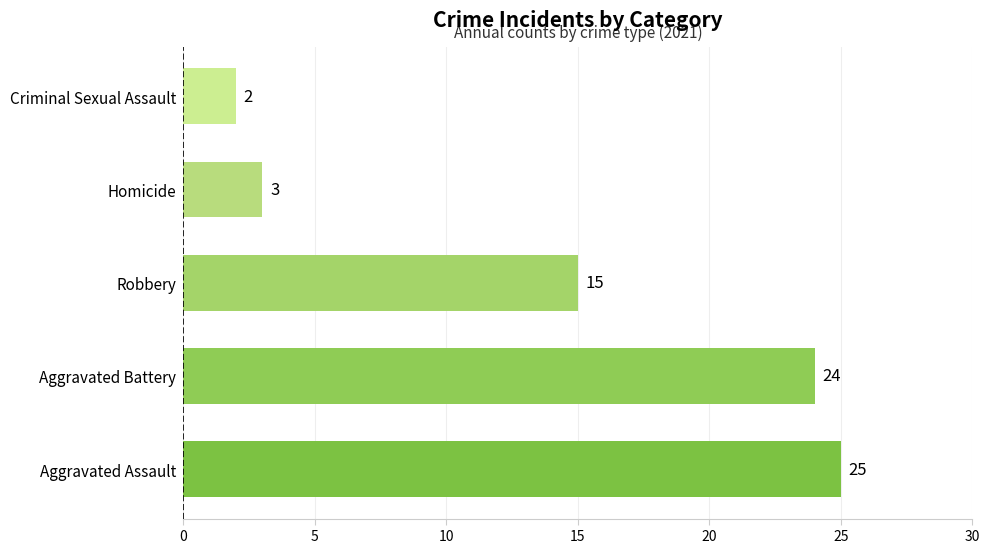

What is the difference between the maximum and second lowest values?

22